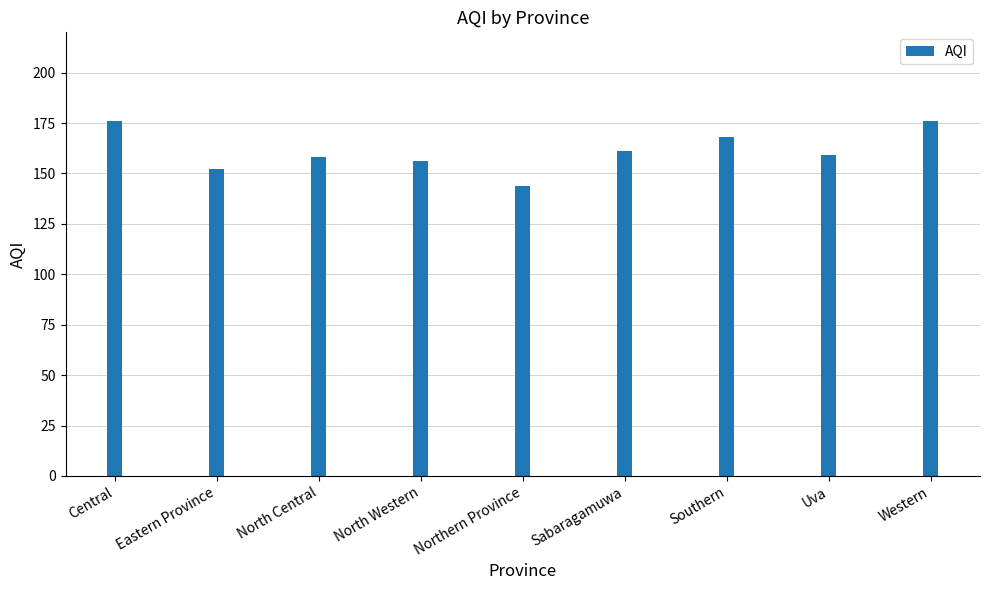

How many data points are less than 159?

4